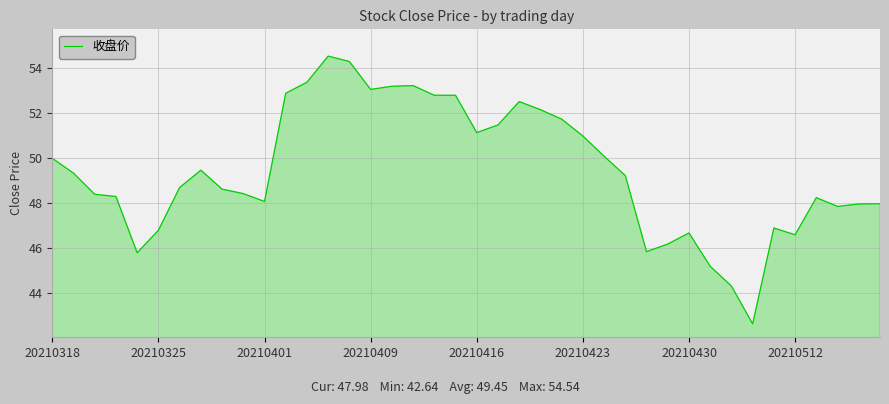

What is the smallest value displayed?

42.6